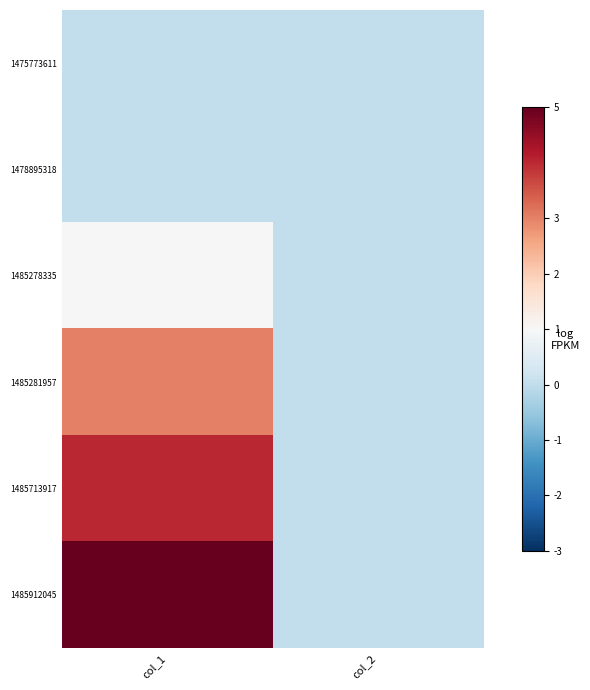

Reading left to right, list all the values displayed in this chart.

1475773611: col_1=0	col_2=0
1478895318: col_1=0	col_2=0
1485278335: col_1=1	col_2=0
1485281957: col_1=3	col_2=0
1485713917: col_1=4	col_2=0
1485912045: col_1=5	col_2=0